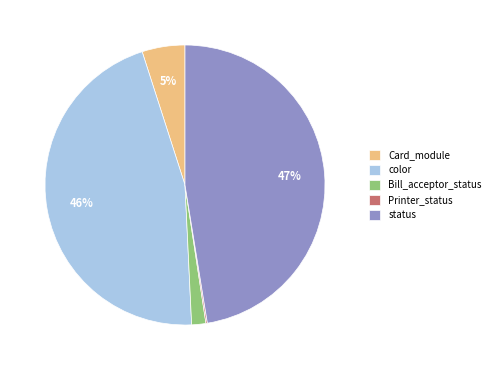

Which category has the biggest portion of the pie?

status